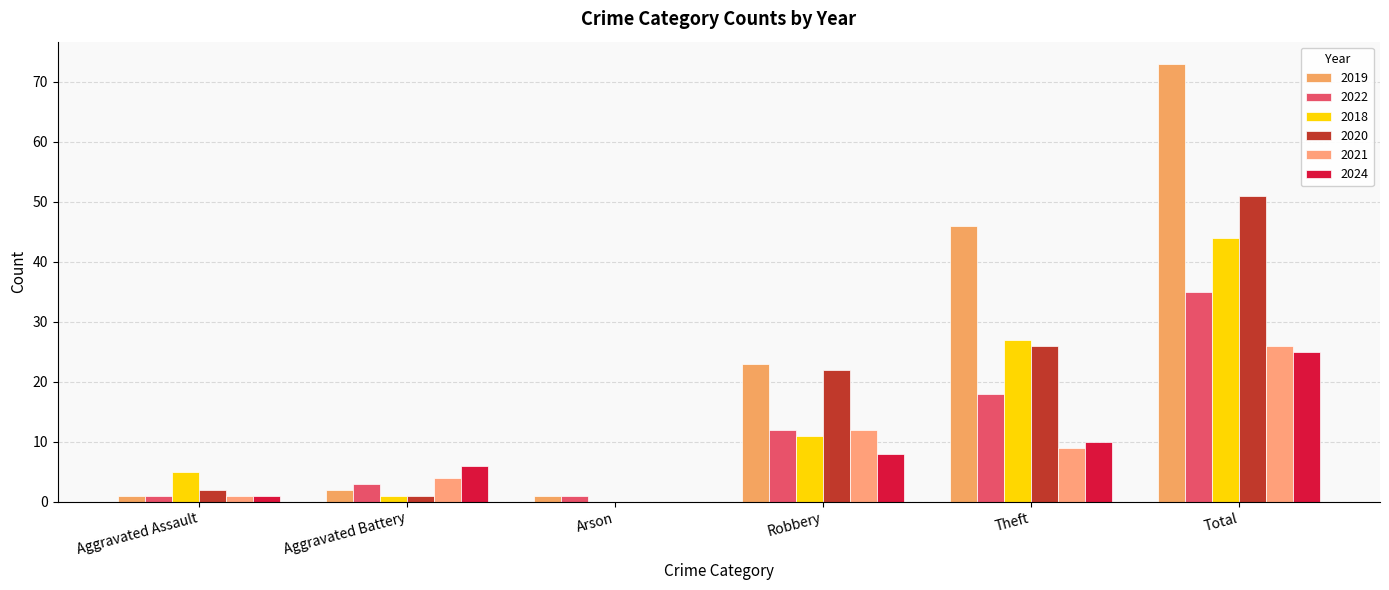

How many positive values does the 2018 series have?

5